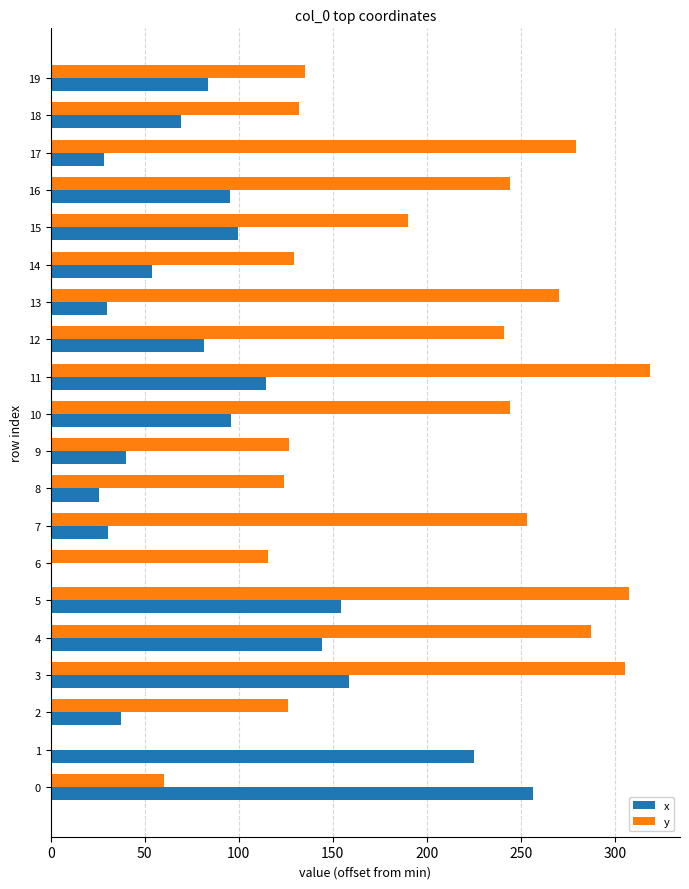

The x series shows 32.7 at 12. True or false?

False